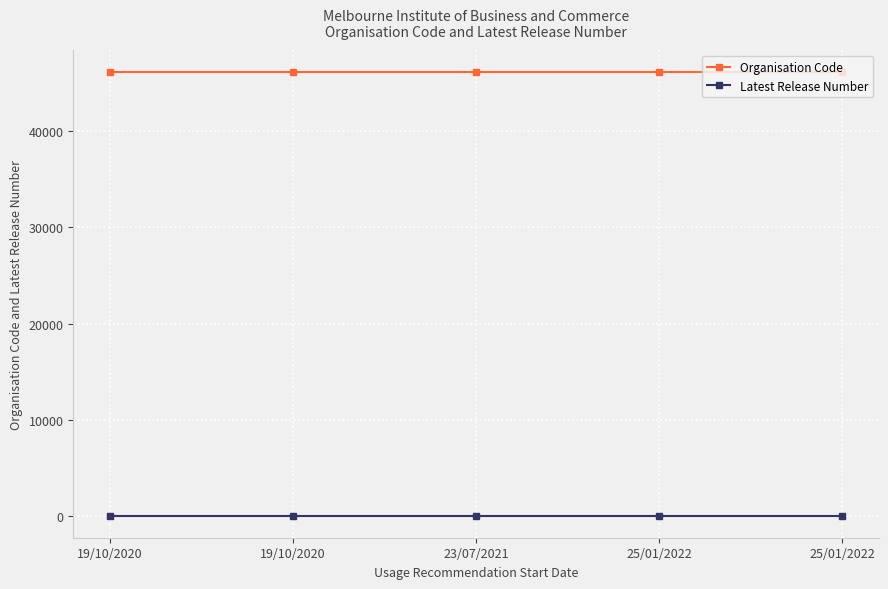

Which category has the lowest value in the Organisation Code series?

19/10/2020